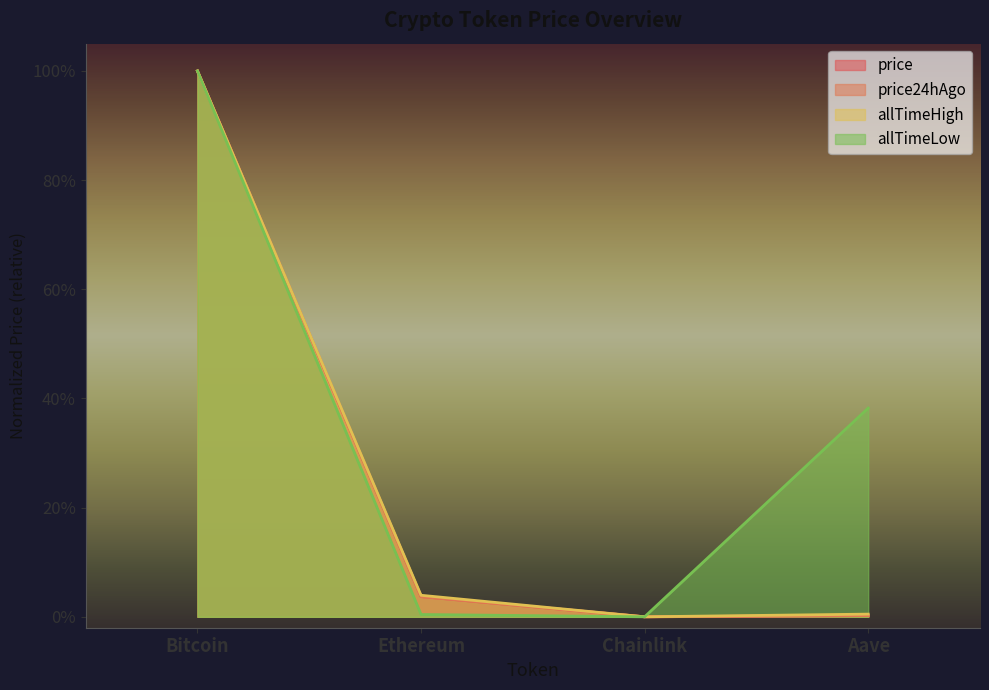

How many lines are shown in the chart?

4